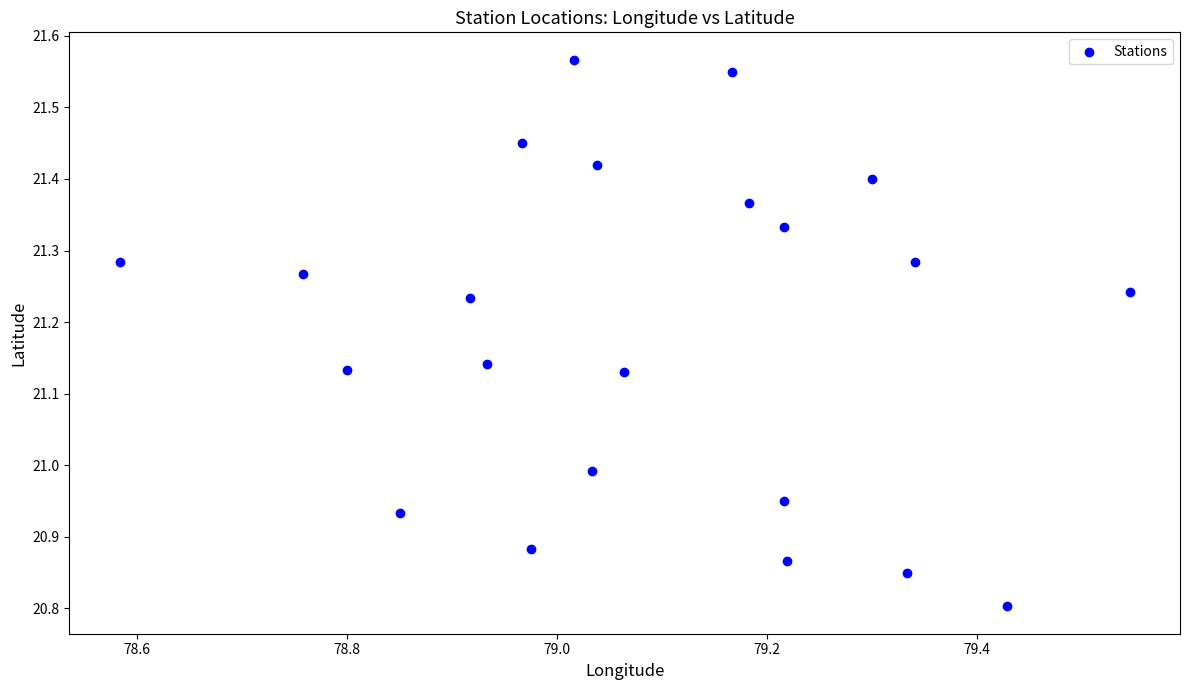

What is the range of Y values (max minus min)?

0.8